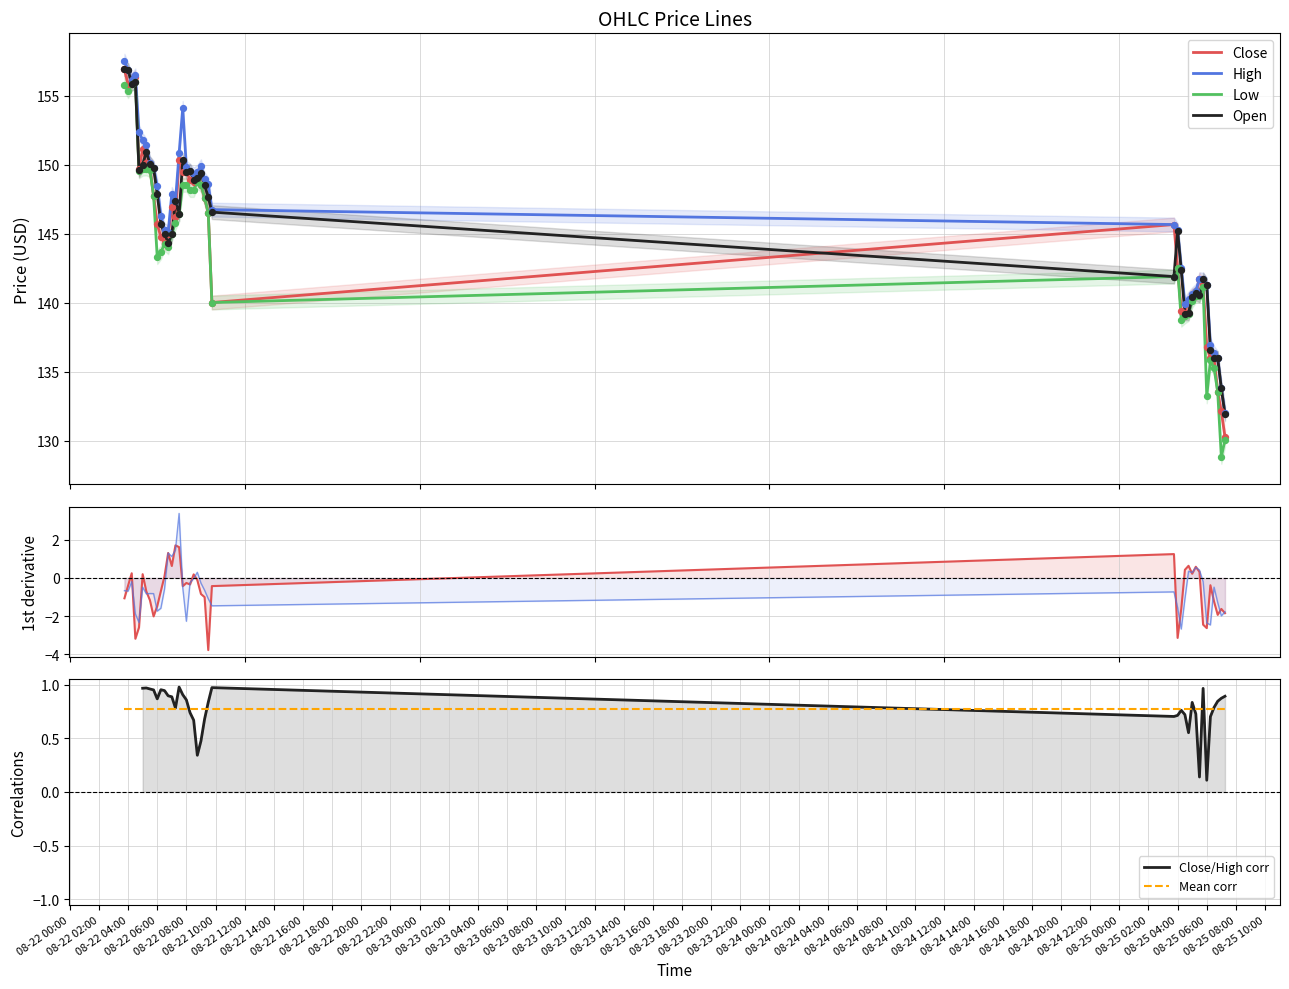

What are all the series names shown in the legend?

Close, High, Low, Open